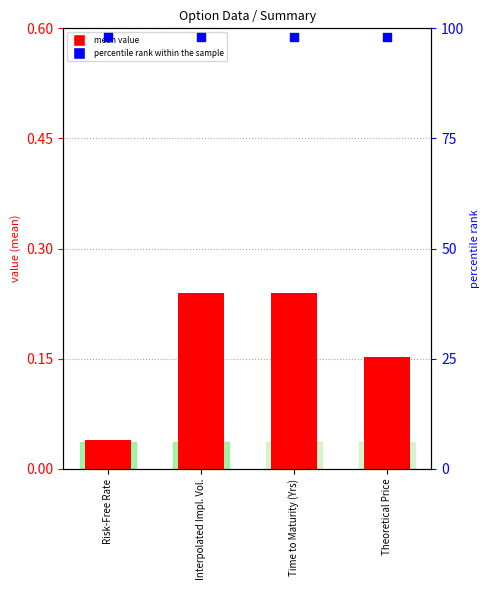

At which category is the sum across all series the highest?

Interpolated Impl. Vol.